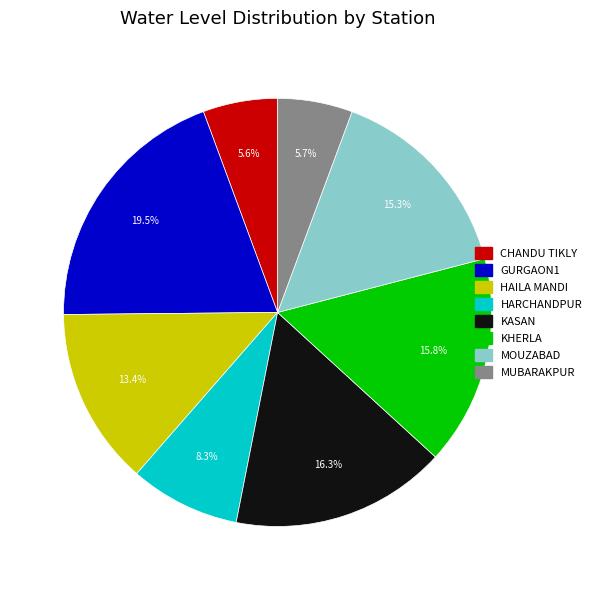

Is there a majority slice in this chart?

No